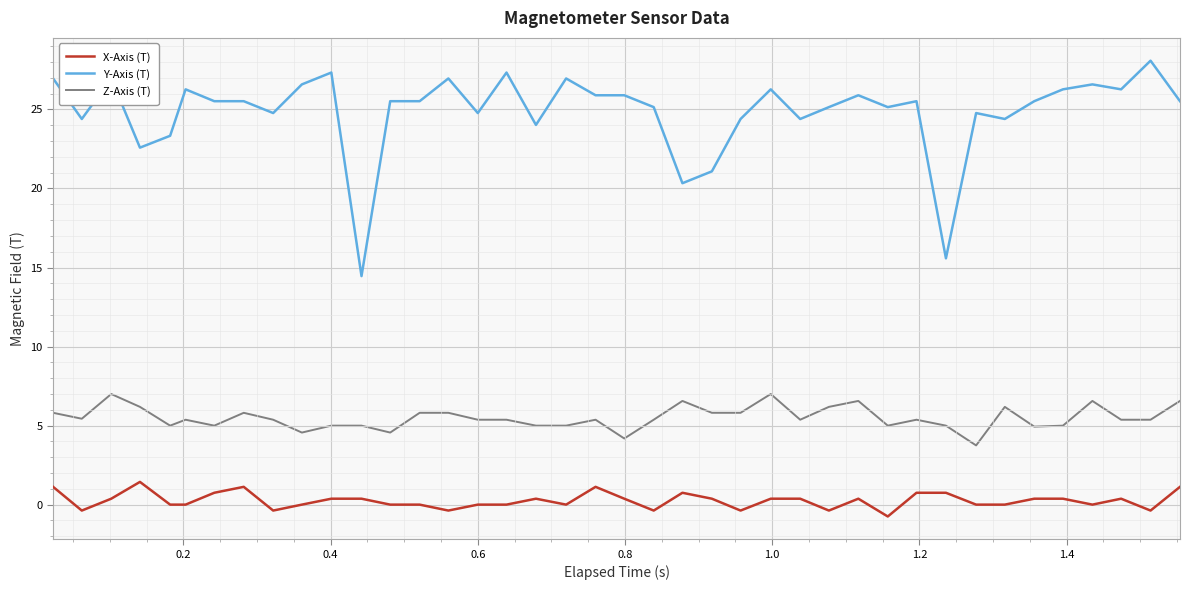

What is the maximum value shown in the chart?

28.1